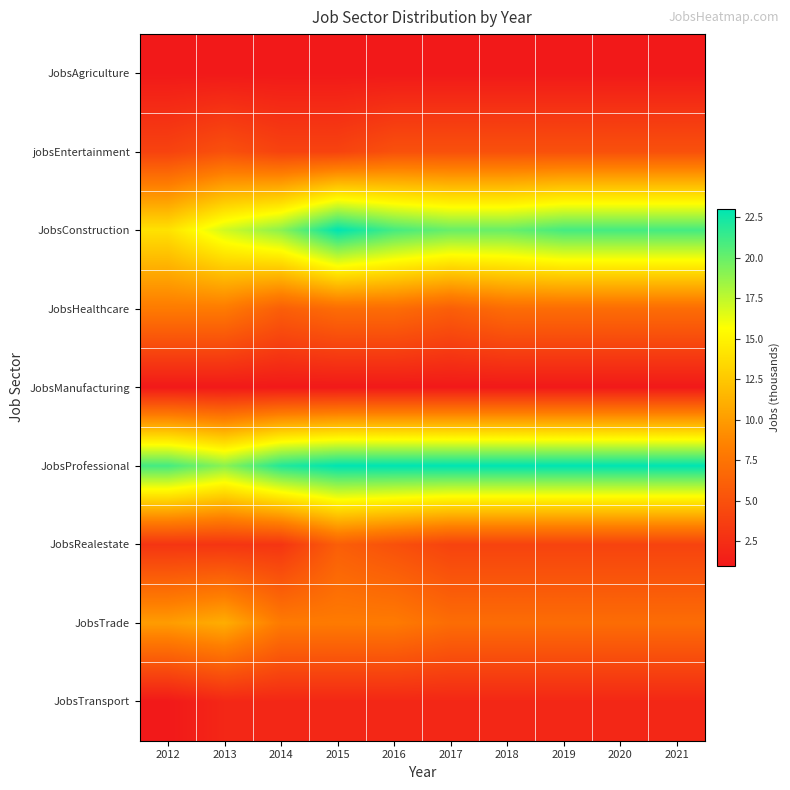

At 2014, list the series in order from largest to smallest.

JobsProfessional, JobsConstruction, JobsTrade, JobsHealthcare, jobsEntertainment, JobsRealestate, JobsTransport, JobsAgriculture, JobsManufacturing